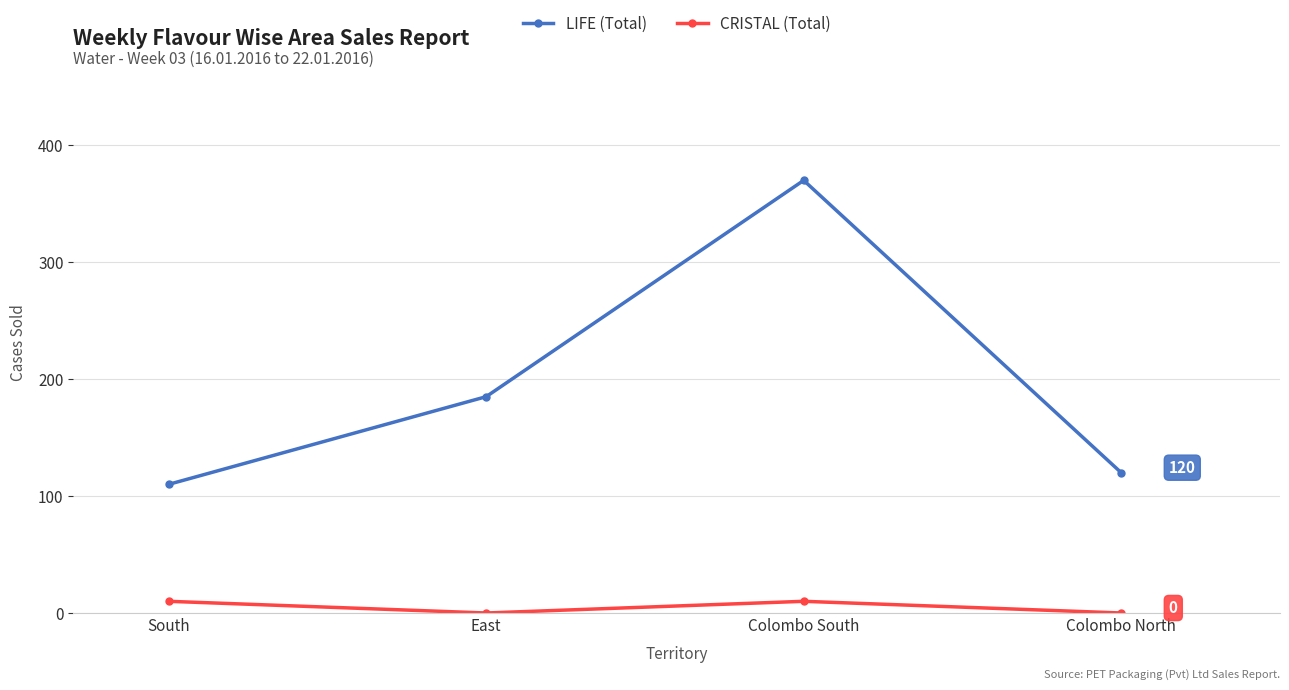

Reading left to right, list all the values displayed in this chart.

LIFE (Total): 110	185	370	120
CRISTAL (Total): 10	0	10	0